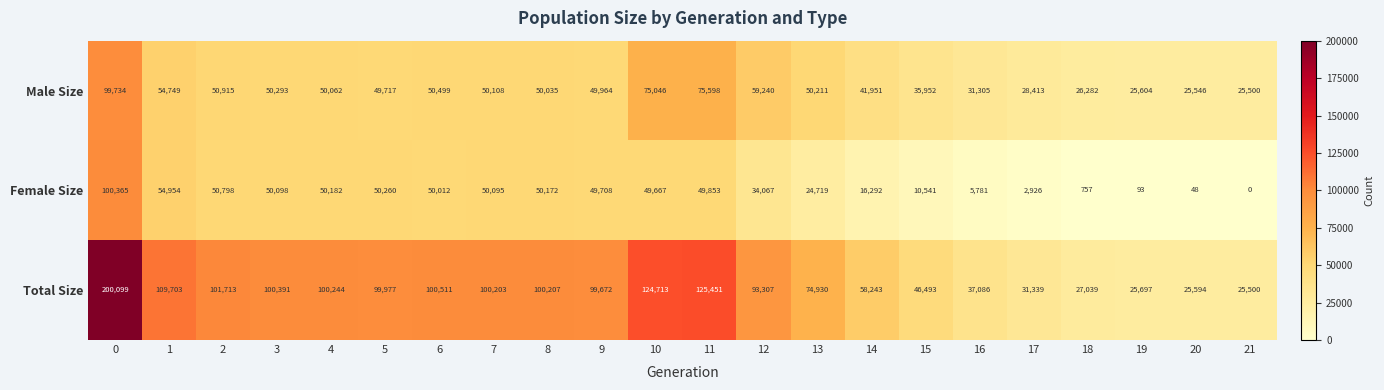

Rank the series by their average value, from highest to lowest.

Total Size, Male Size, Female Size